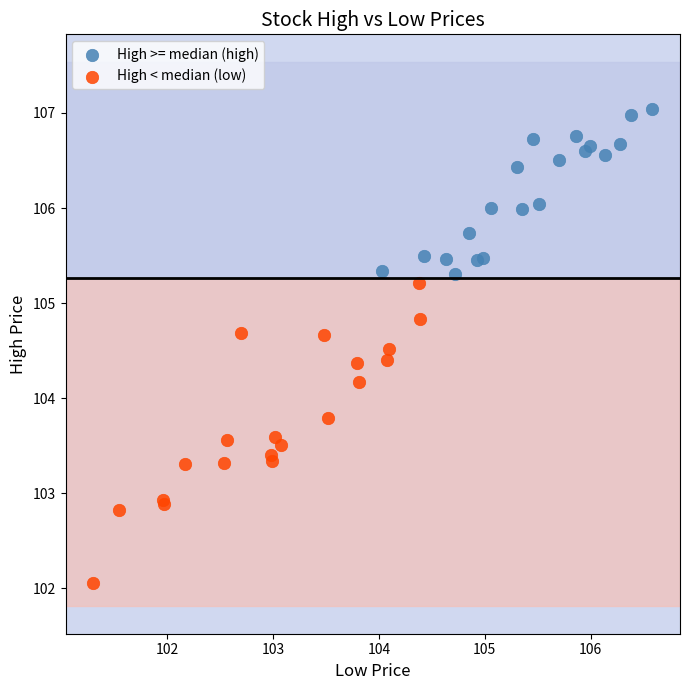

Which series has the widest spread of Y values?

High < median (low)